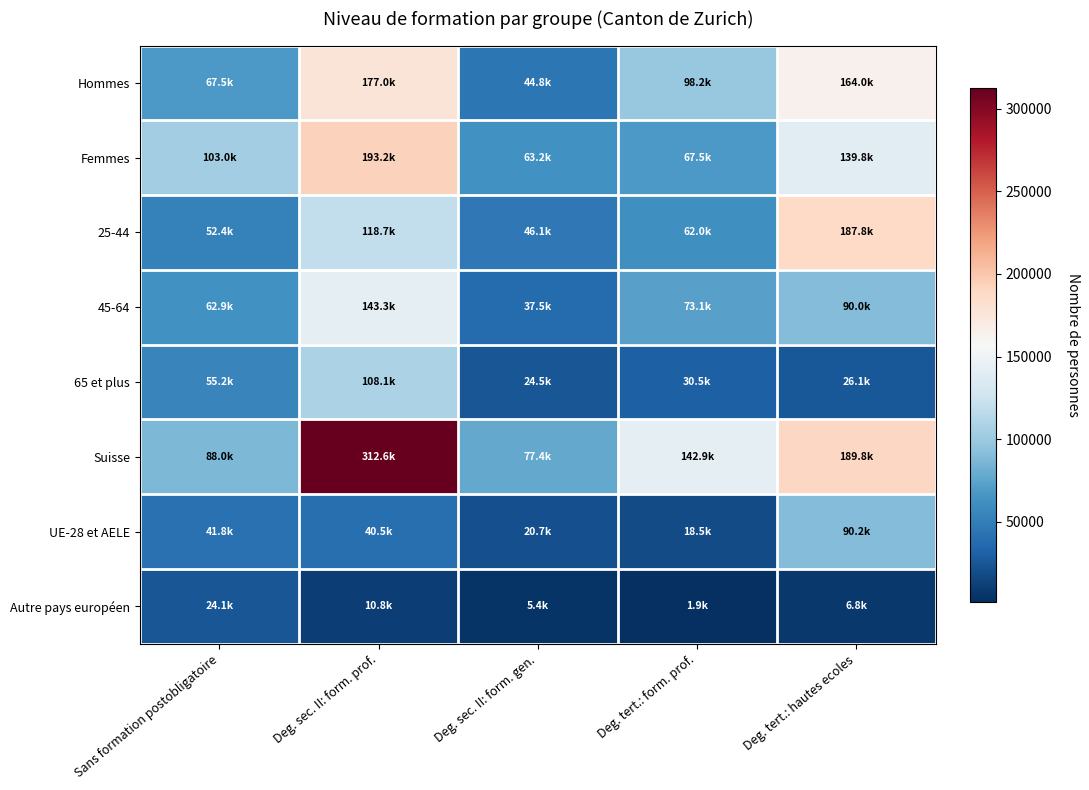

Which series changed the most between Sans formation postobligatoire and Deg. sec. II: form. prof.?

Suisse